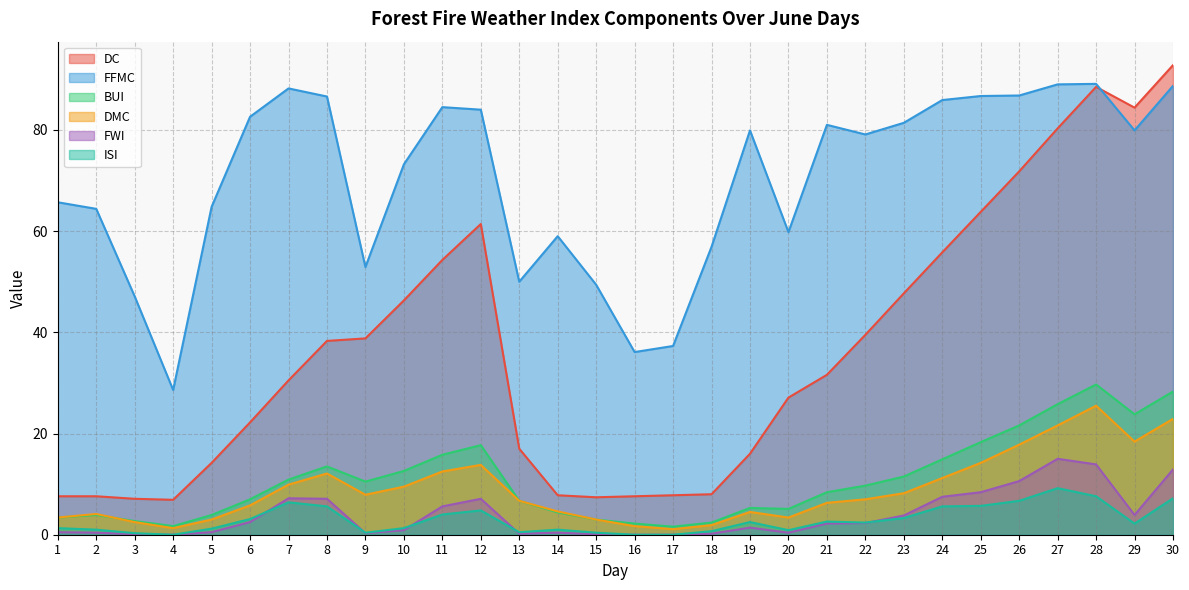

True or false: FWI has a value of 0.1 at 13.

False